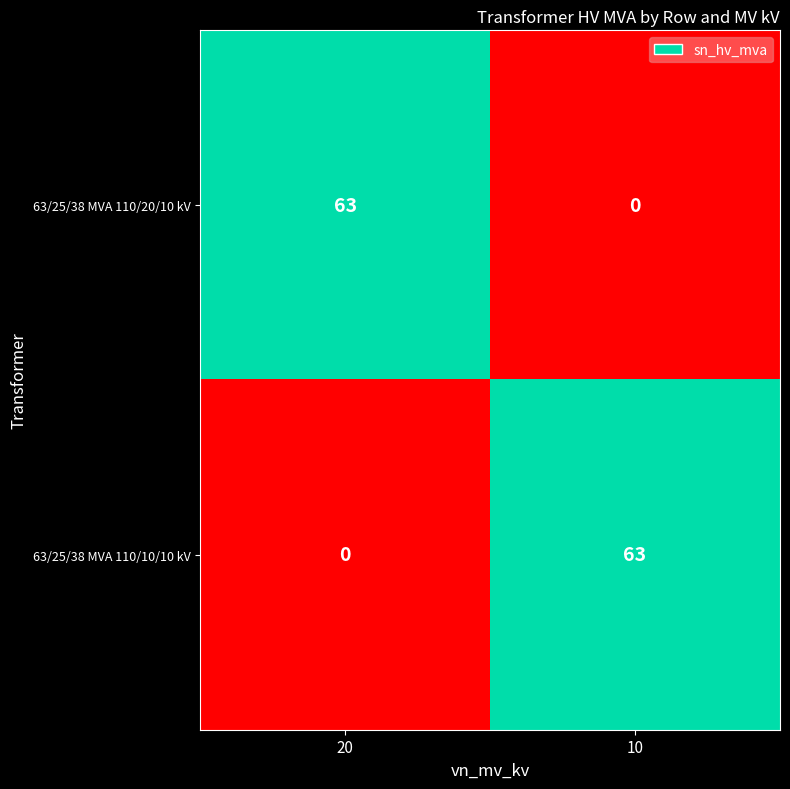

What is the sum of the 63/25/38 MVA 110/10/10 kV values at 20 and 10?

63